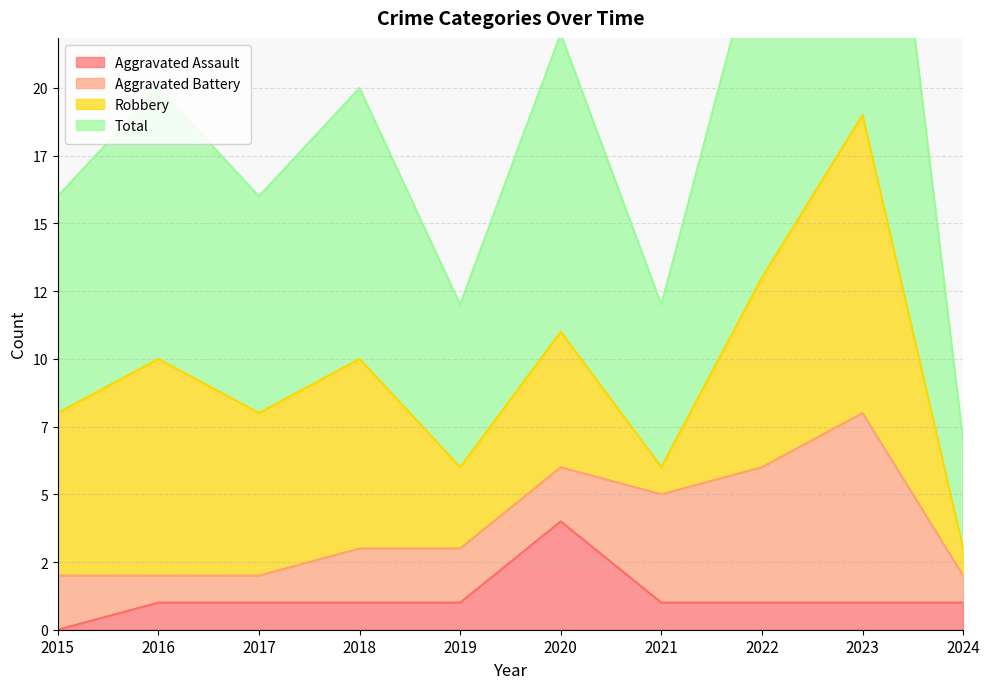

The Aggravated Assault series shows 1 at 2019. True or false?

True